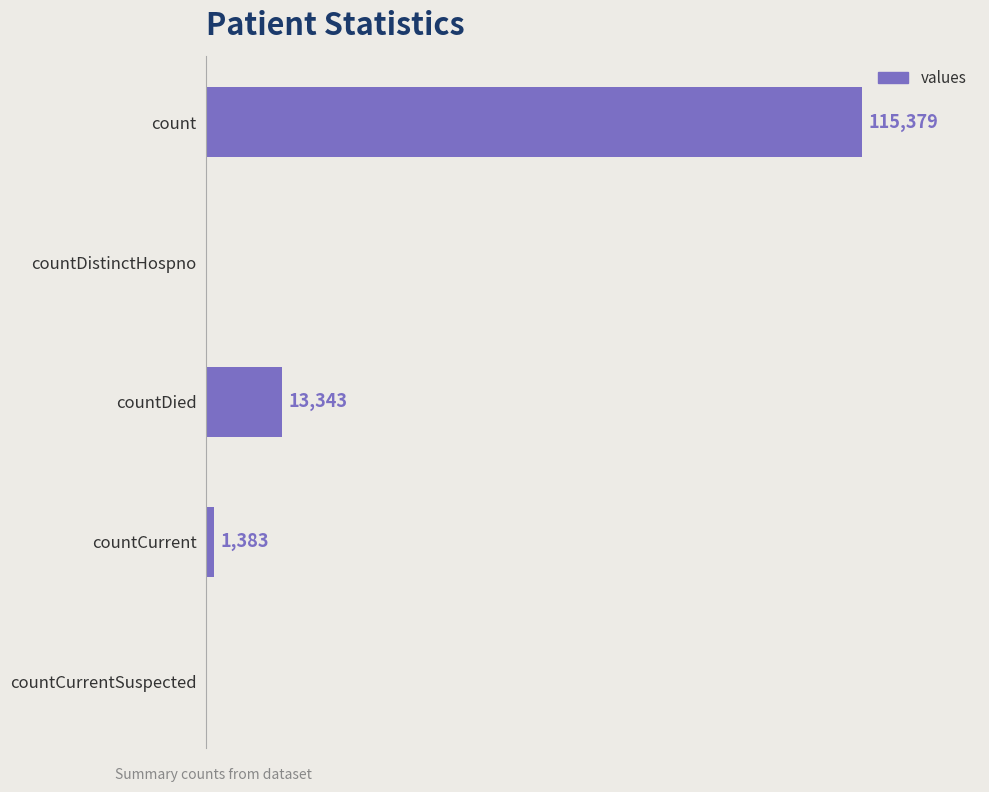

Which has a higher value, countDied or countDistinctHospno?

countDied